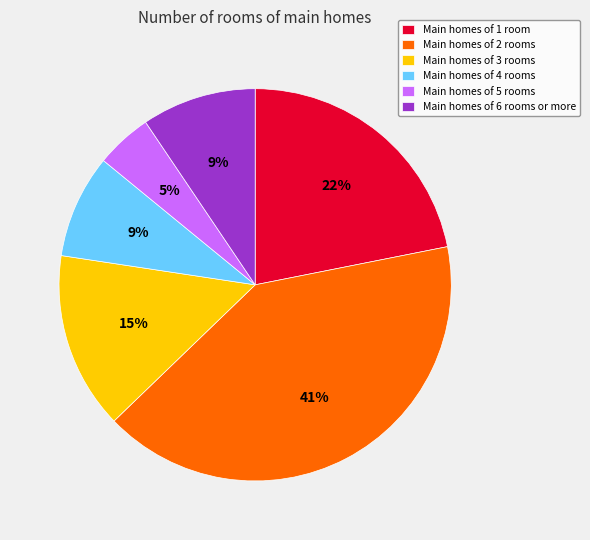

Which category has the biggest portion of the pie?

Main homes of 2 rooms